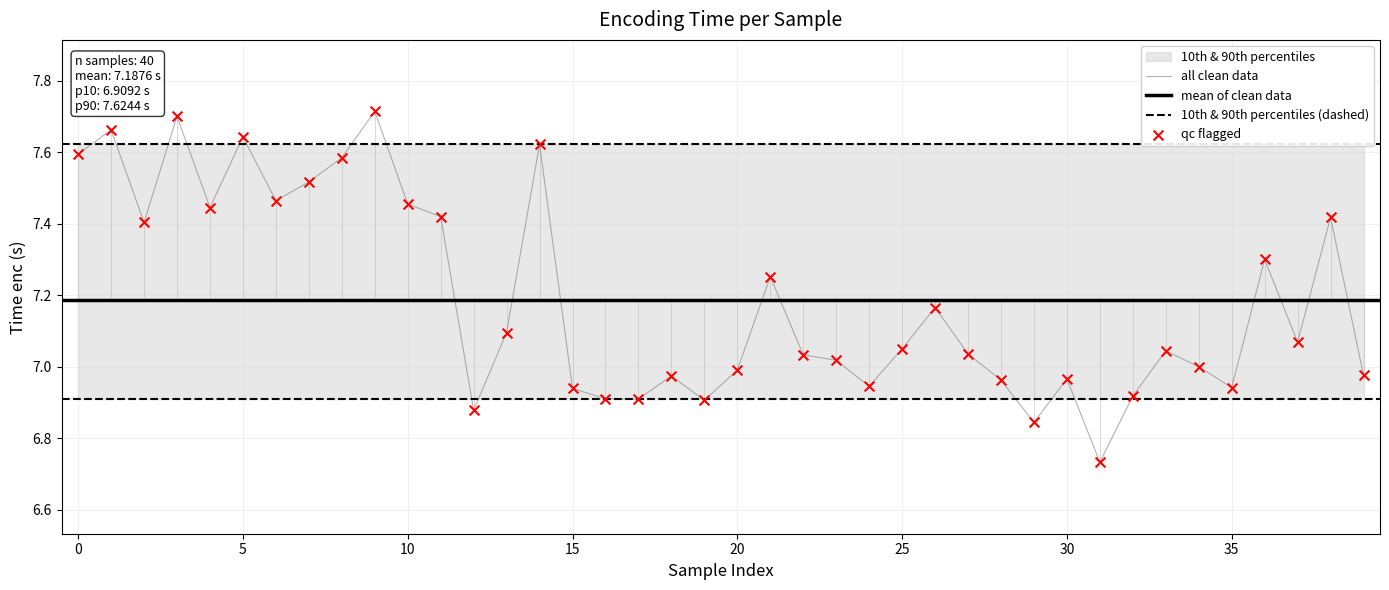

Which has a higher value, 27 or 3?

3